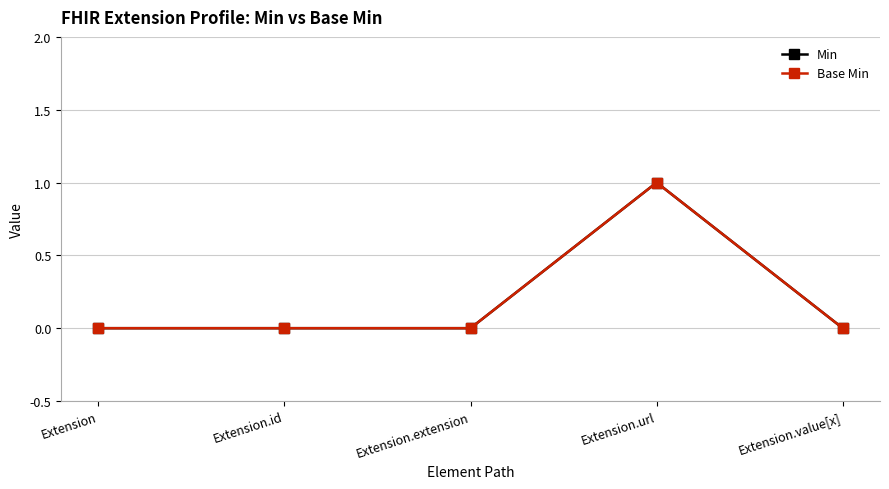

How many values in the Min series exceed 0?

1